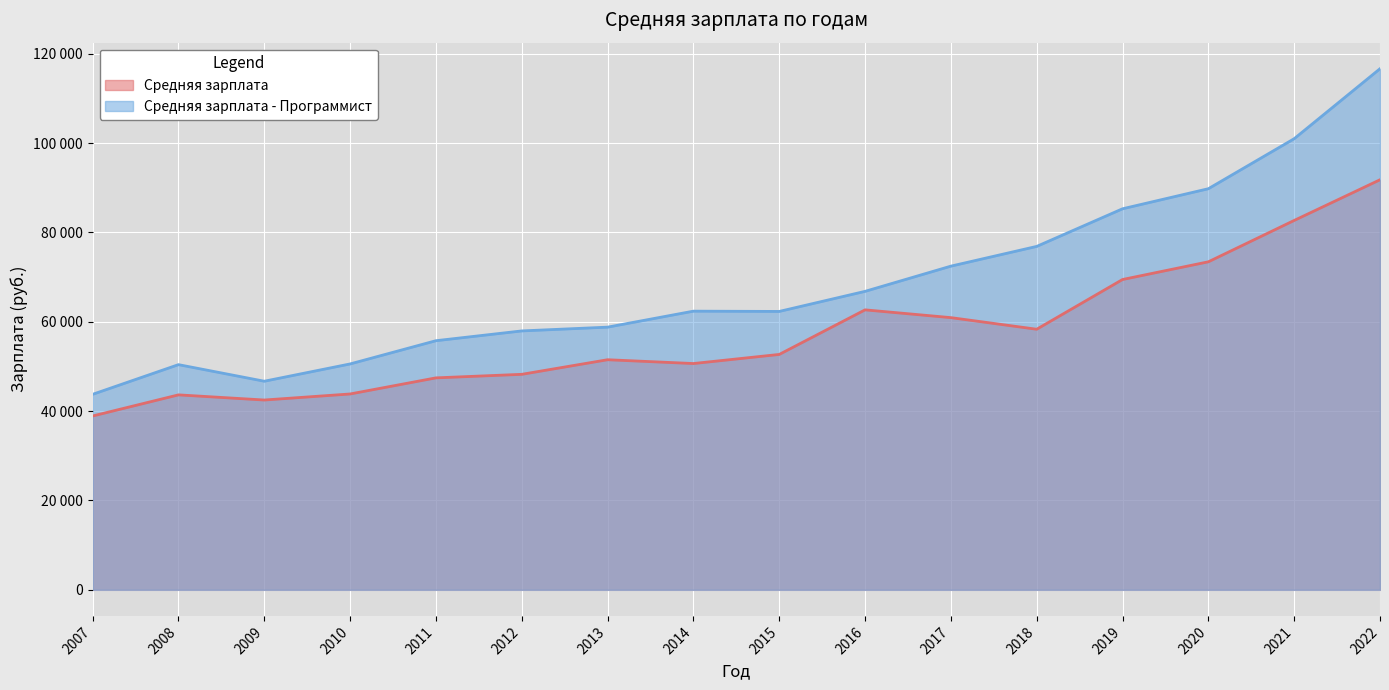

Which category has the lowest value across all series?

2007